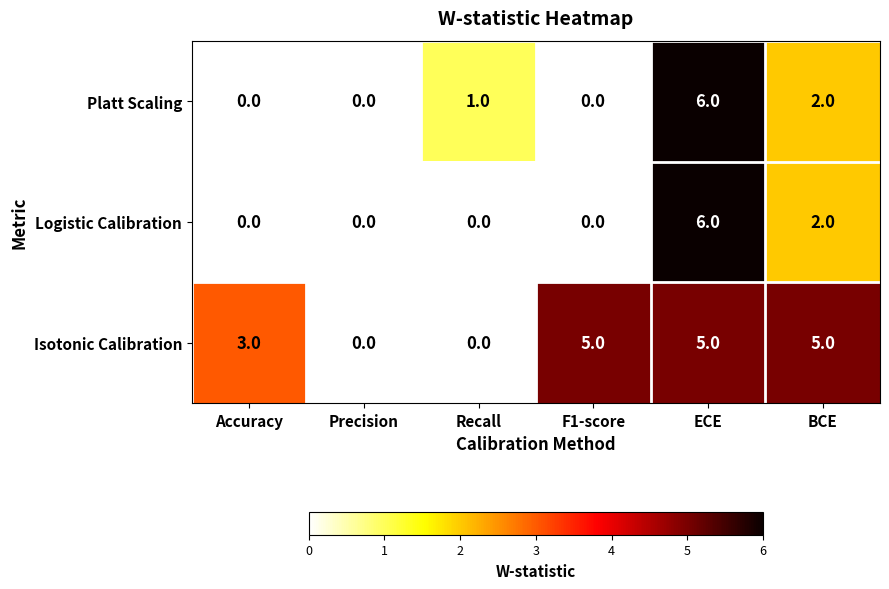

The Isotonic Calibration series shows 5 at ECE. True or false?

True